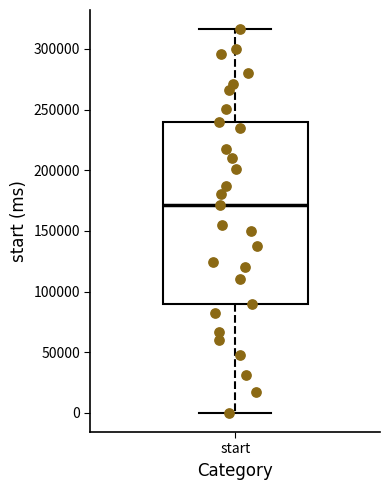

Where does the upper whisker of the box for start end on the y-axis? The values are not printed on the chart, so give them approximately, as read against the axis.

315000